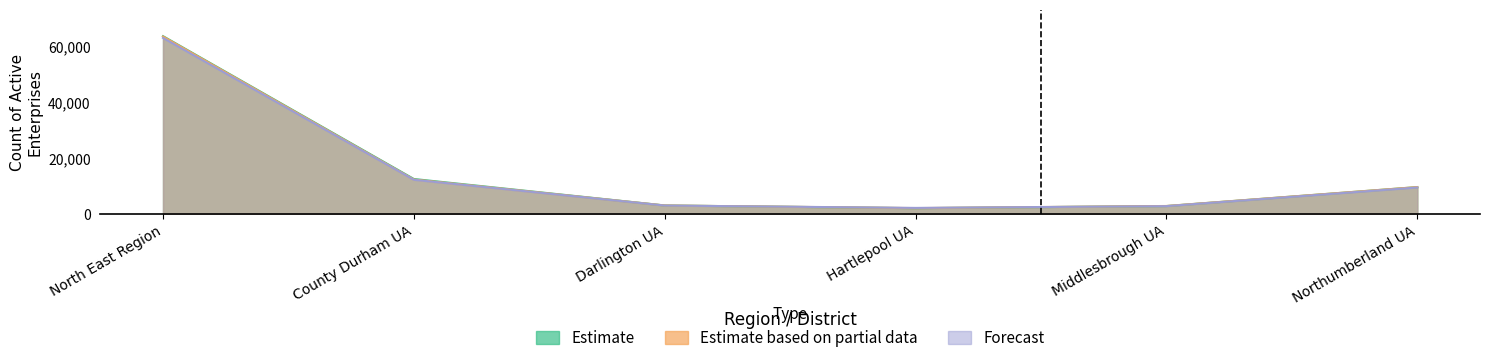

What is the sum of all Forecast values?

92555